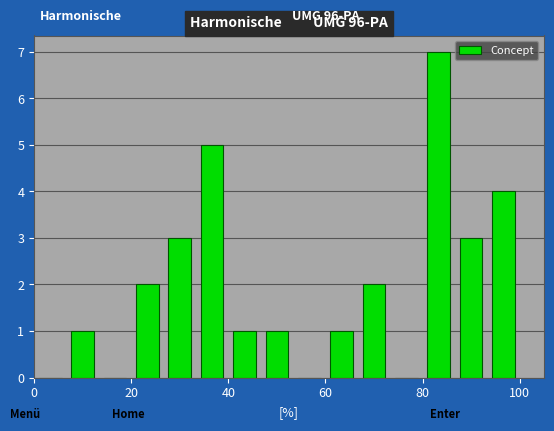

Around what value on the x-axis is the tallest bar? Give the approximate position of its centre, as read against the axis.

84